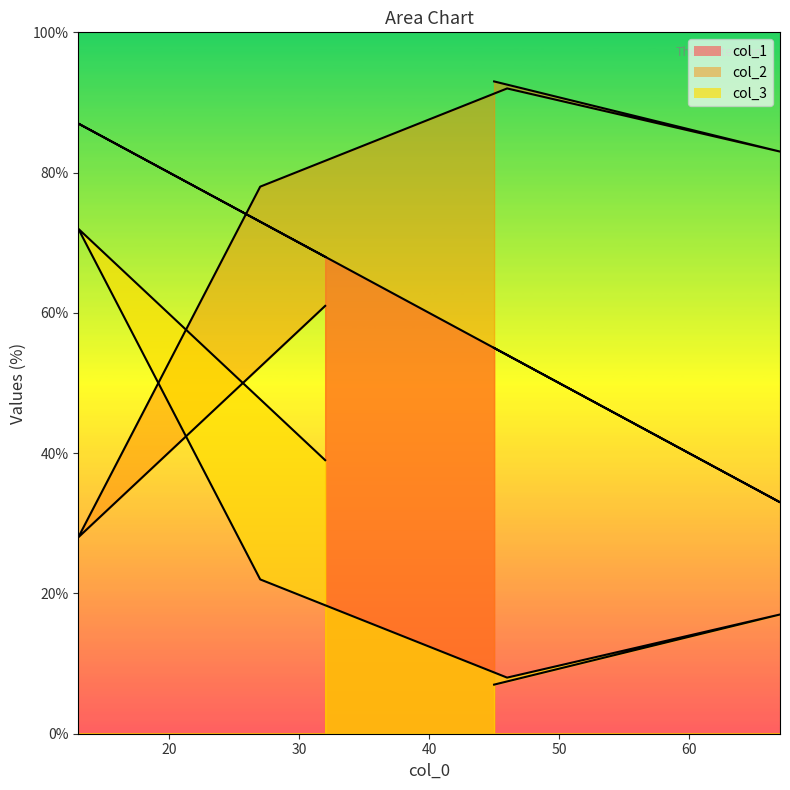

Which series ends up on top after the final intersection of col_1 and col_2?

col_1